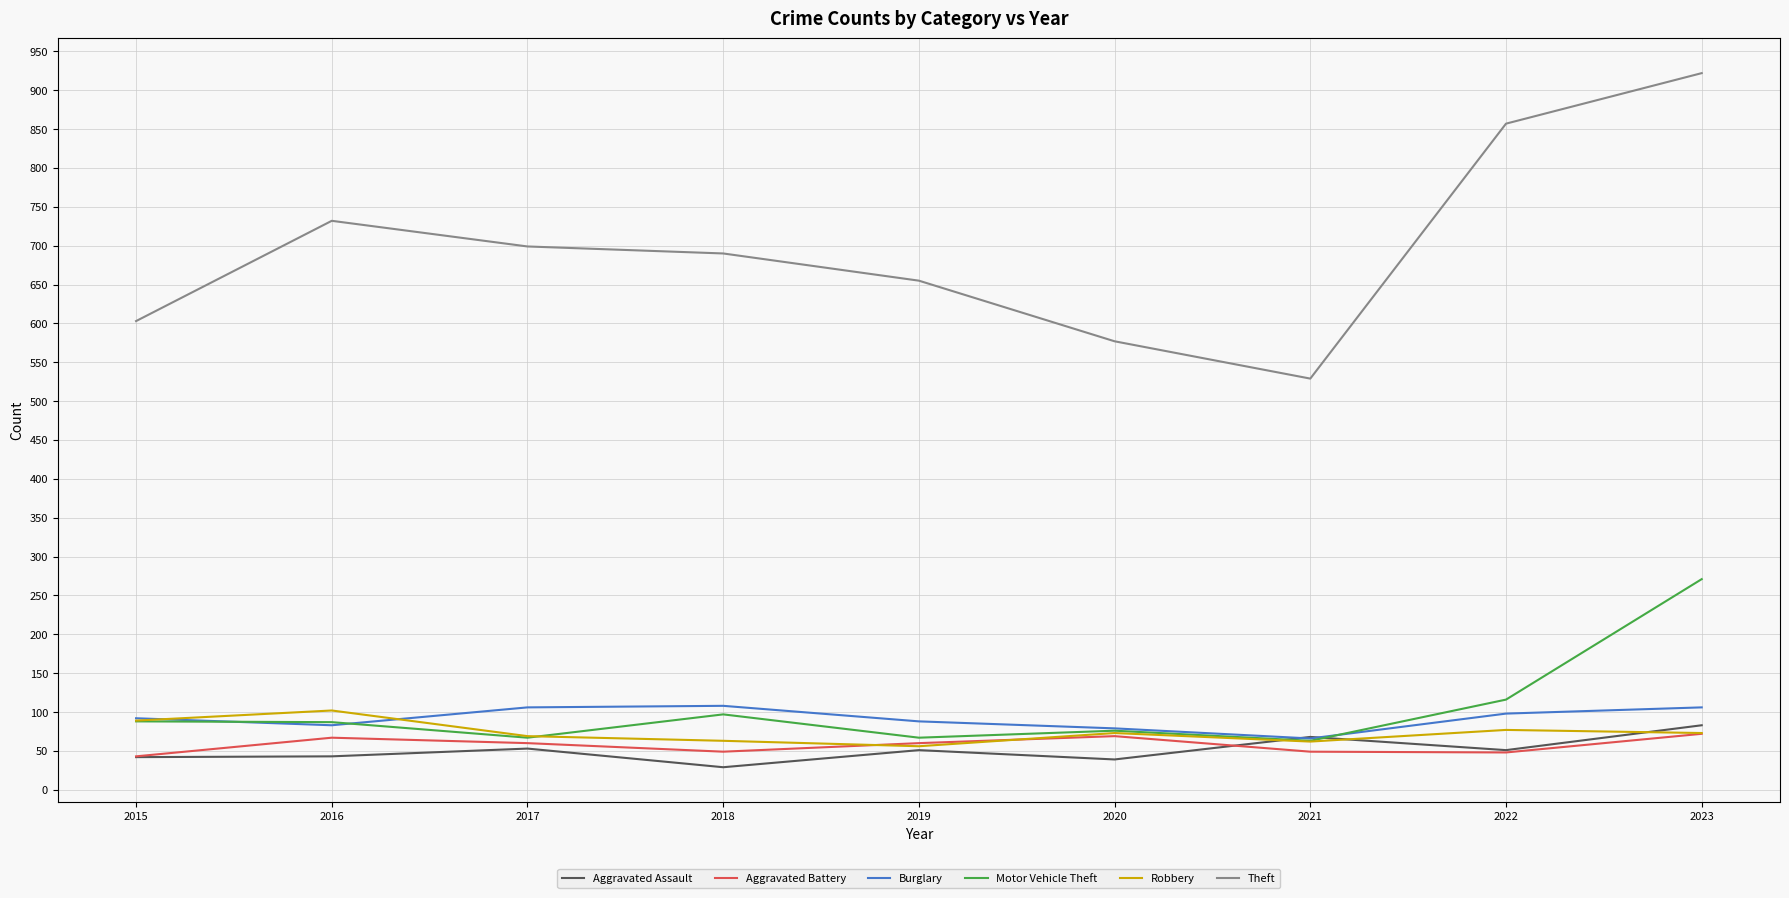

True or false: Aggravated Battery and Burglary cross at least once.

False